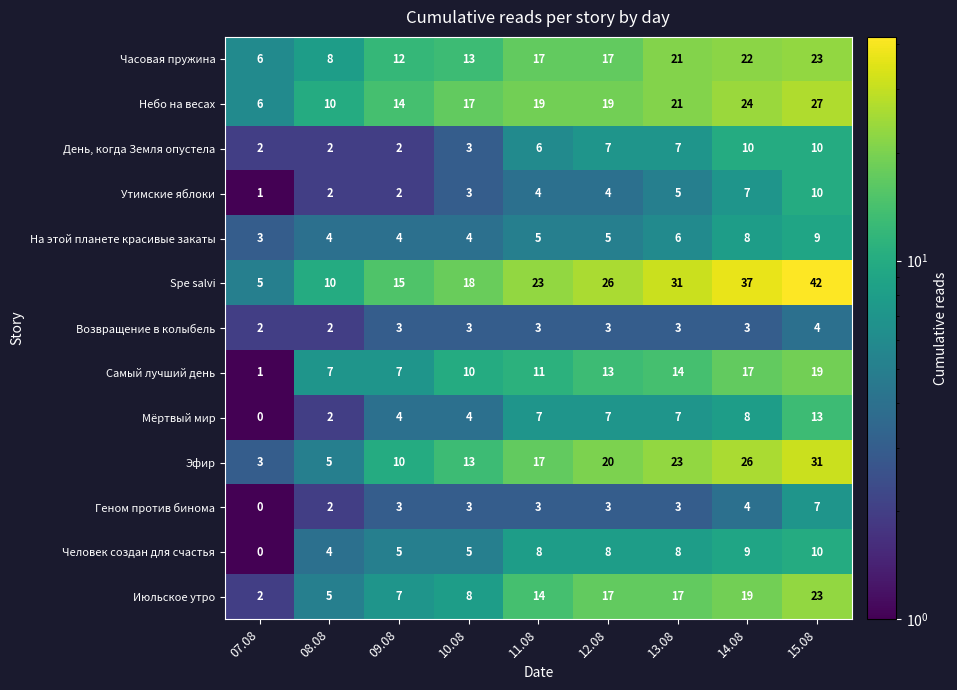

Is it true that Мёртвый мир equals 12 at 11.08?

False